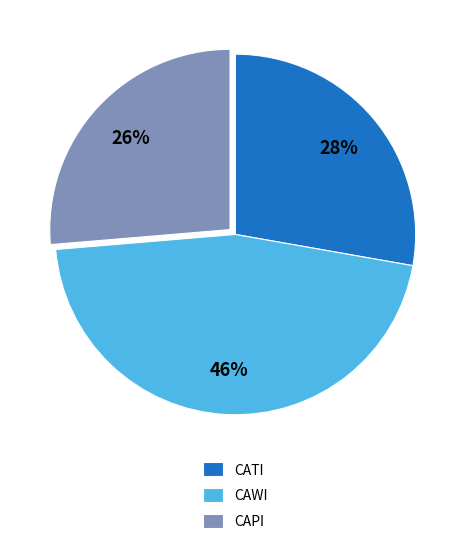

Which has a higher value, CAWI or CAPI?

CAWI